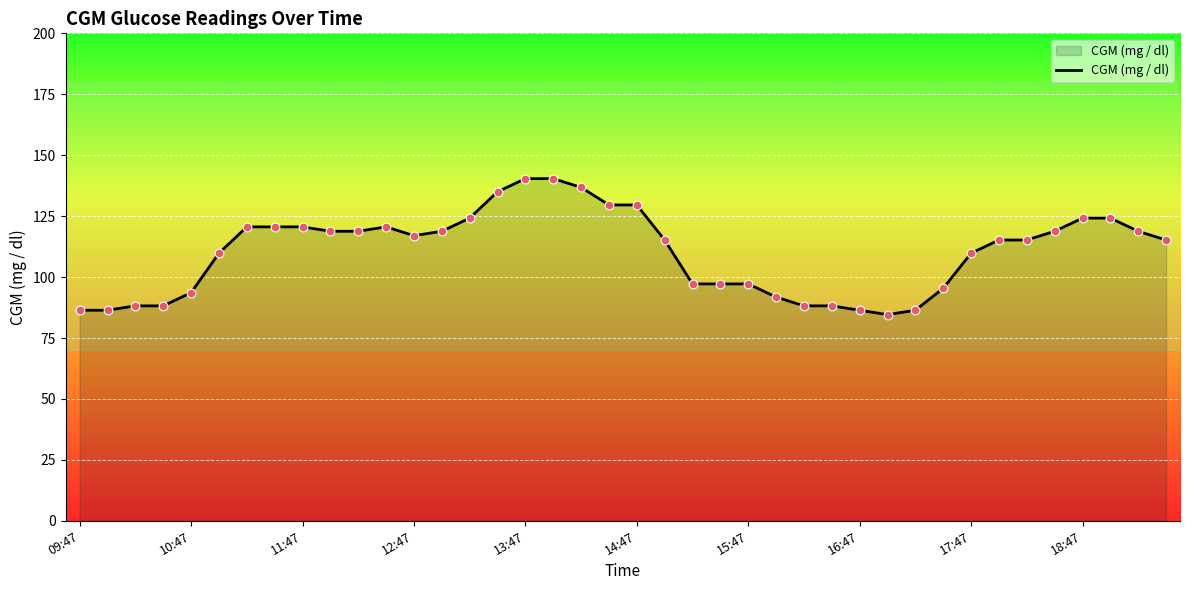

What is the maximum value shown in the chart?

140.4